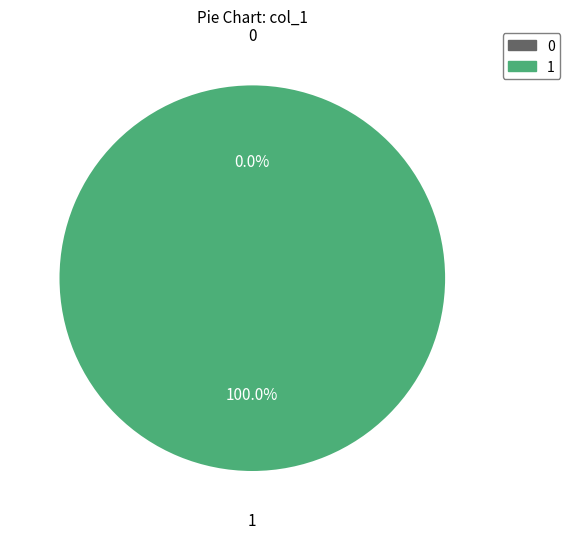

What is the largest slice in the pie chart?

1